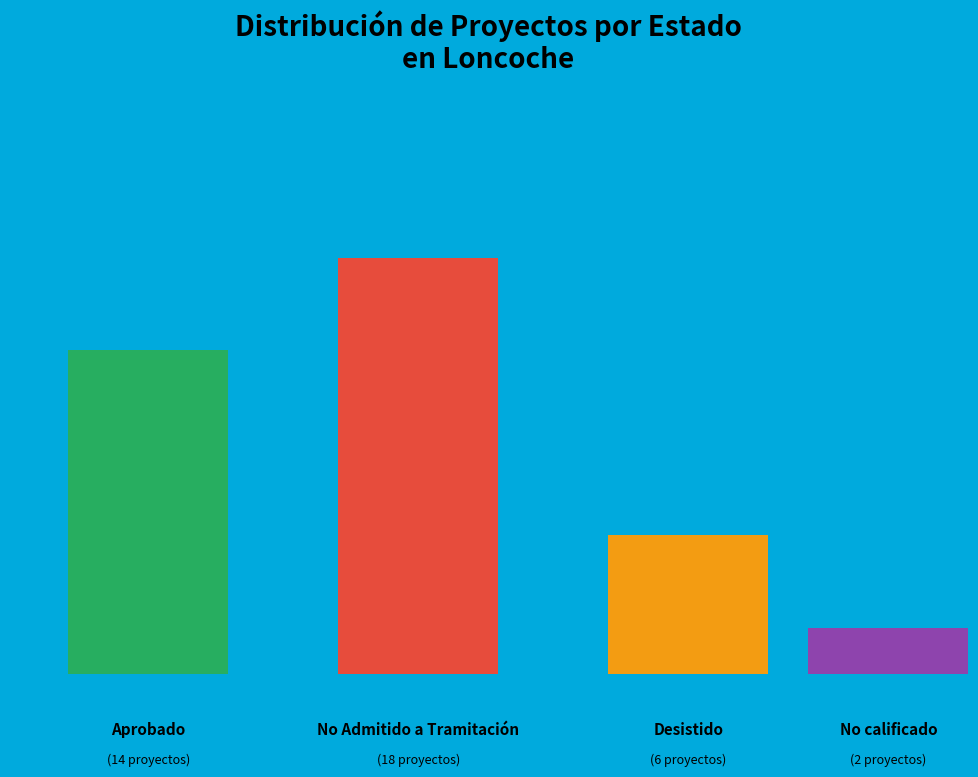

The No Admitido a Tramitación slice represents 38% of the pie. True or false?

False